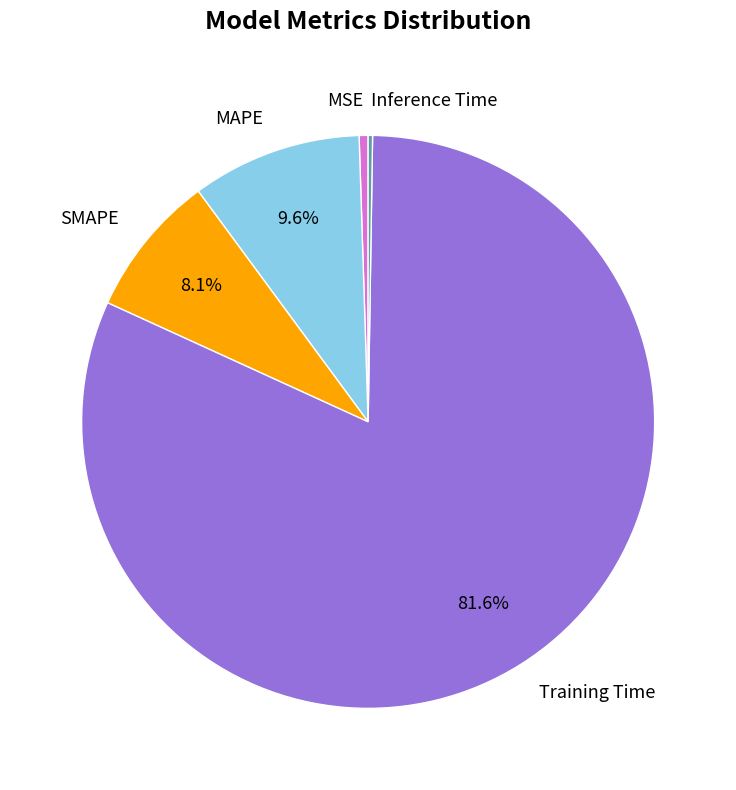

What is the largest slice in the pie chart?

Training Time